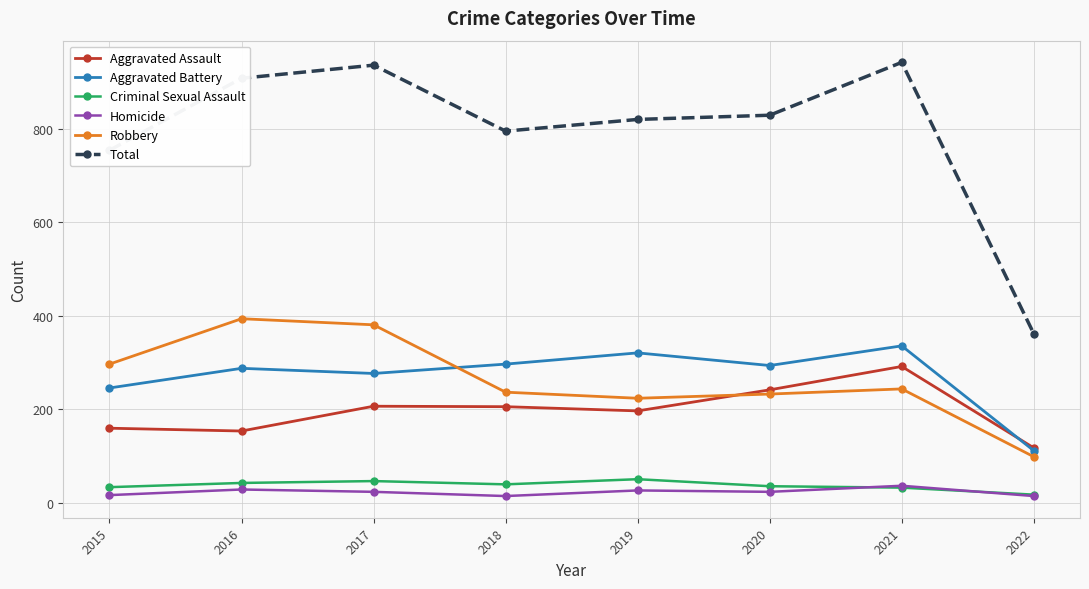

The value of Robbery at 2022 is 99. True or false?

True